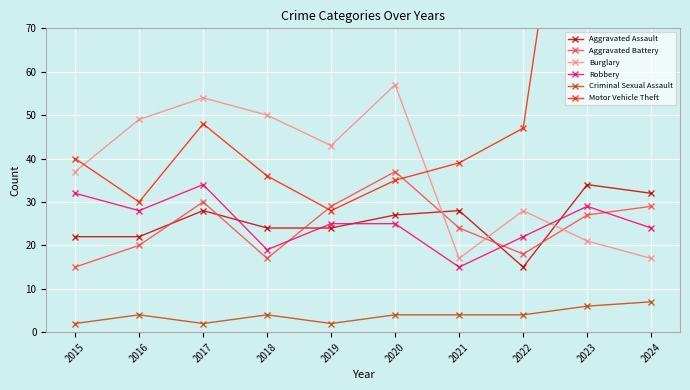

Where is the first local minimum for Criminal Sexual Assault?

2017